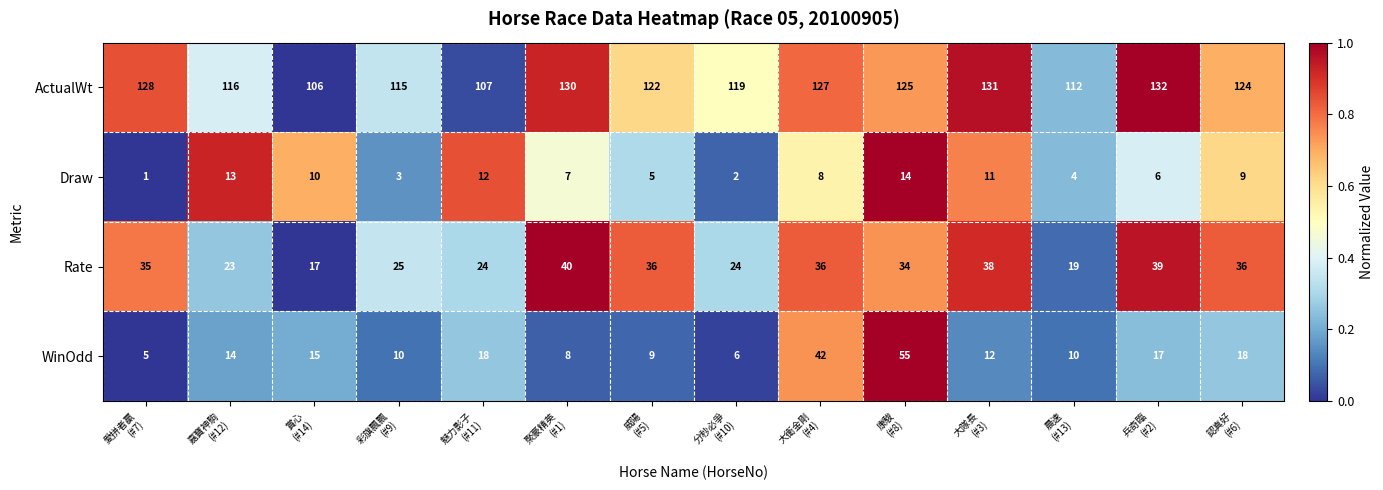

At which category is the sum across all series the highest?

康駿
(#8)